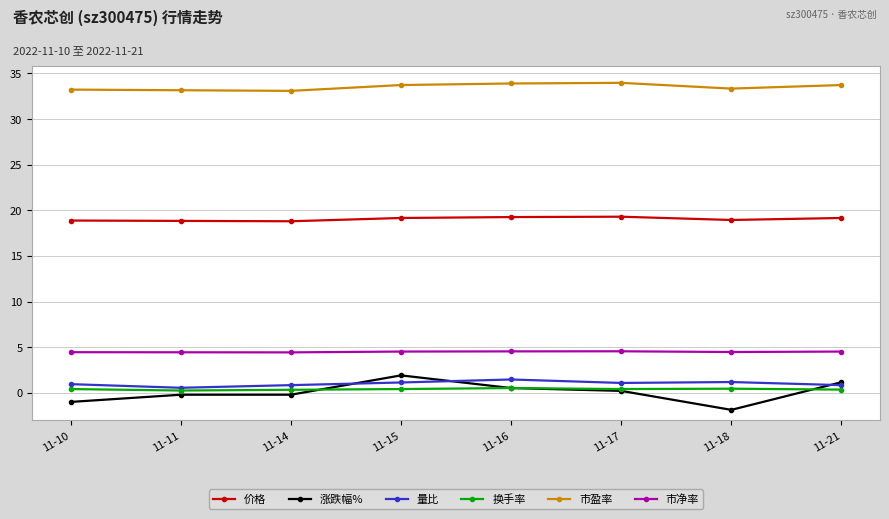

What is the maximum value shown in the chart?

34.0